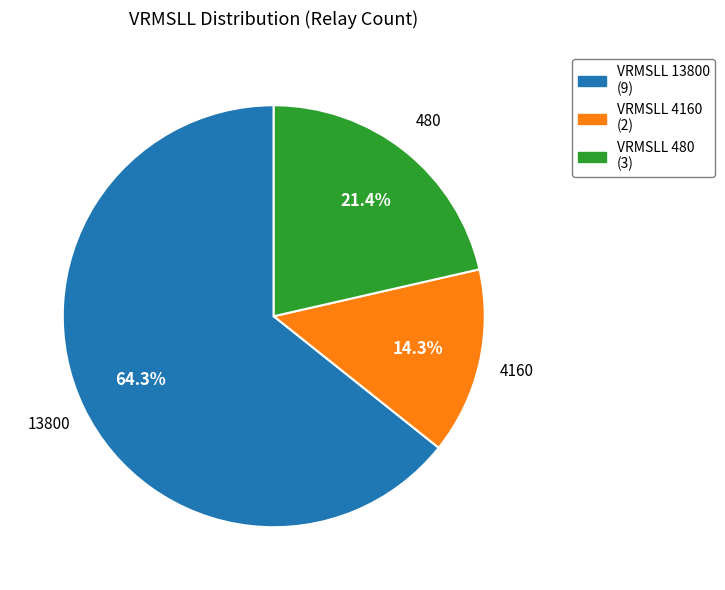

Does any single category account for the majority?

Yes